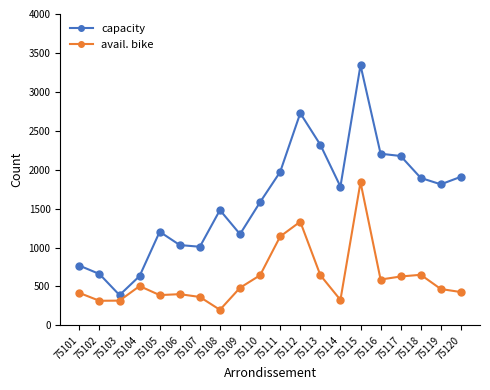

What is the maximum value shown in the chart?

3342